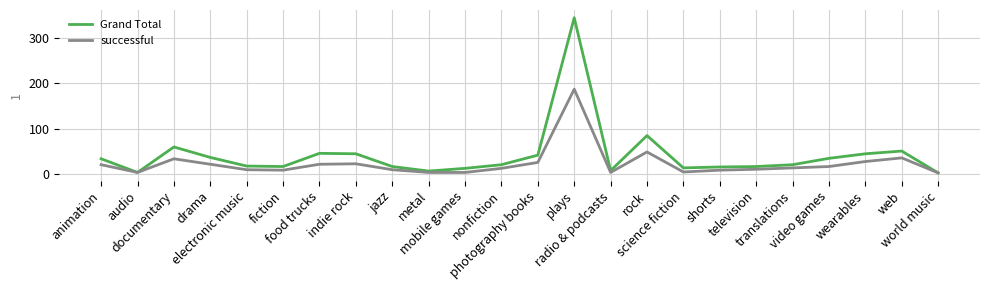

What is the maximum value shown in the chart?

344